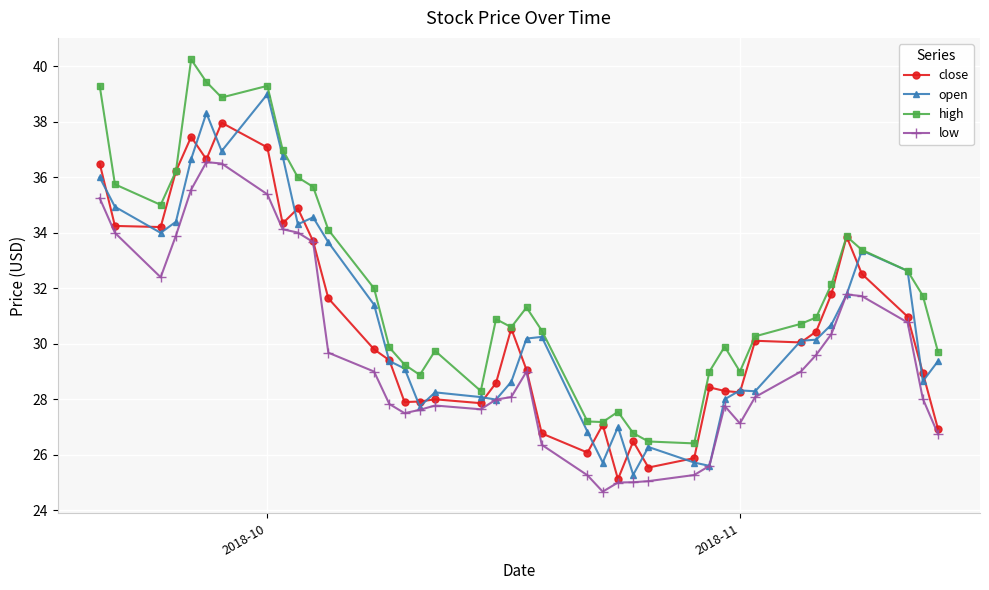

True or false: low and high intersect in this chart.

False